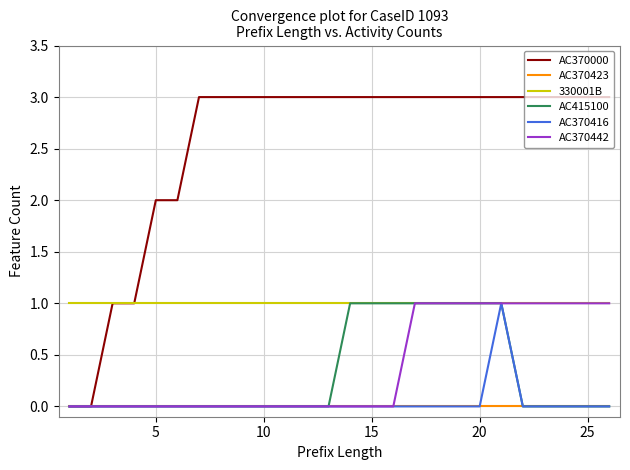

Which series has the largest total across all categories?

AC370000